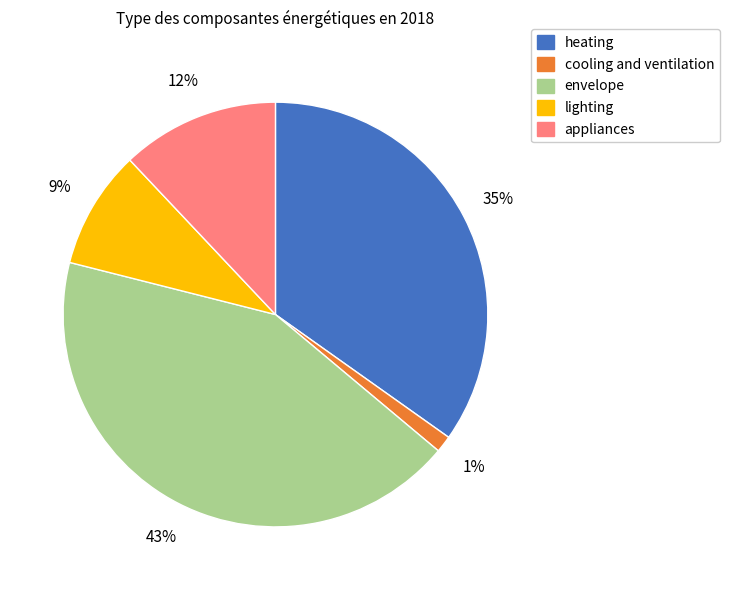

Is there any slice that represents more than half of the pie?

No